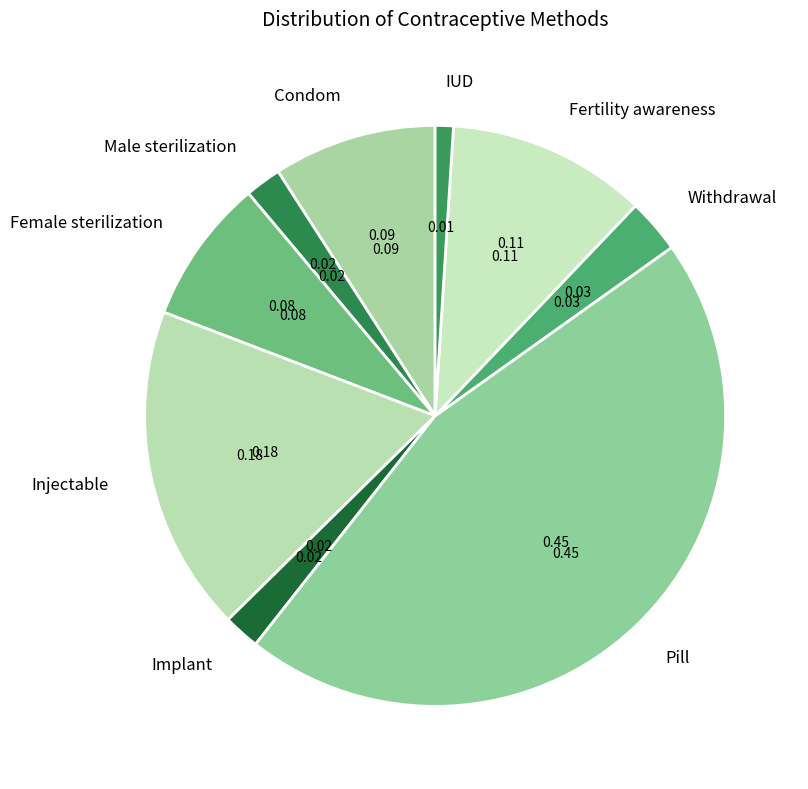

Is the sum of Pill and Fertility awareness greater than half?

Yes